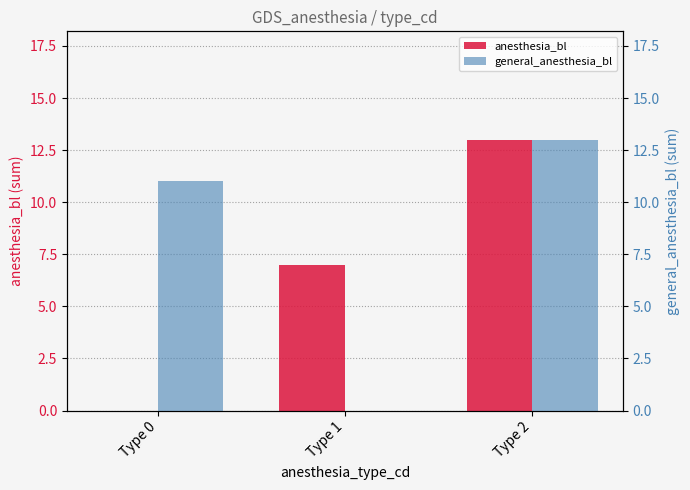

What is the average value of the anesthesia_bl series?

7